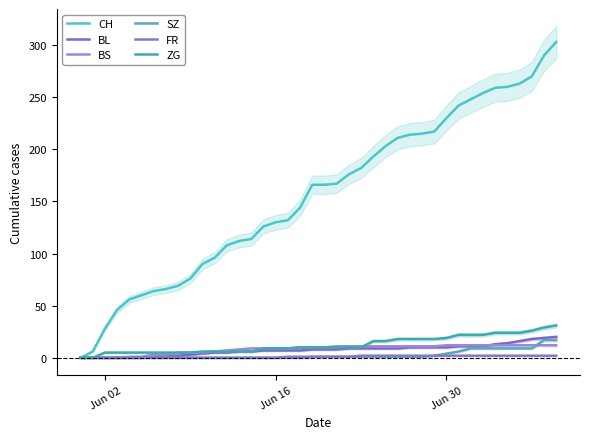

How many FR values are between 0 and 2?

40